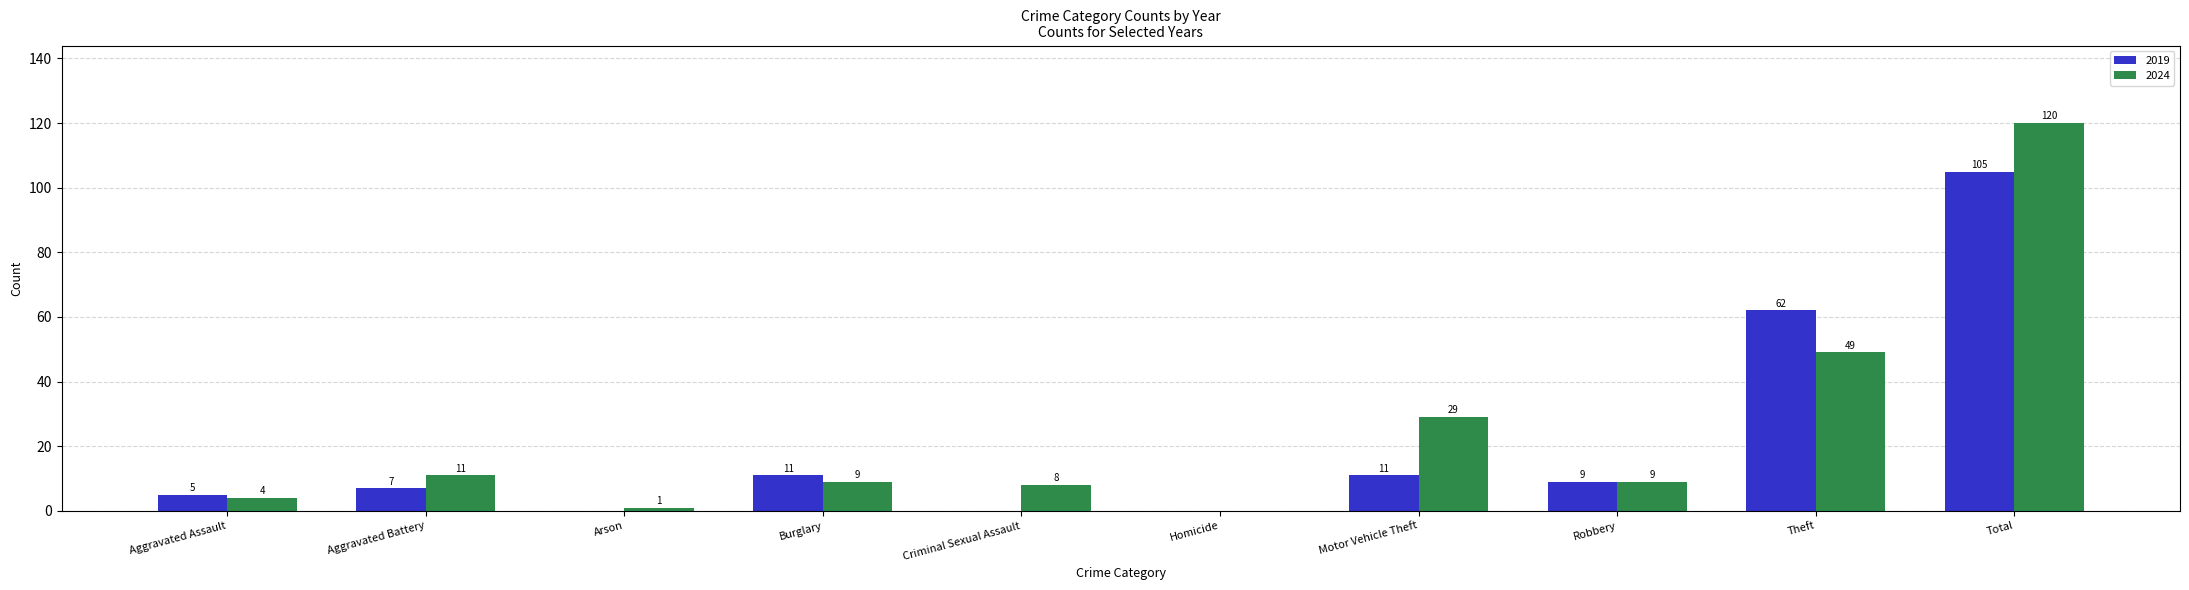

At which label is 2024 closest to 60?

Theft